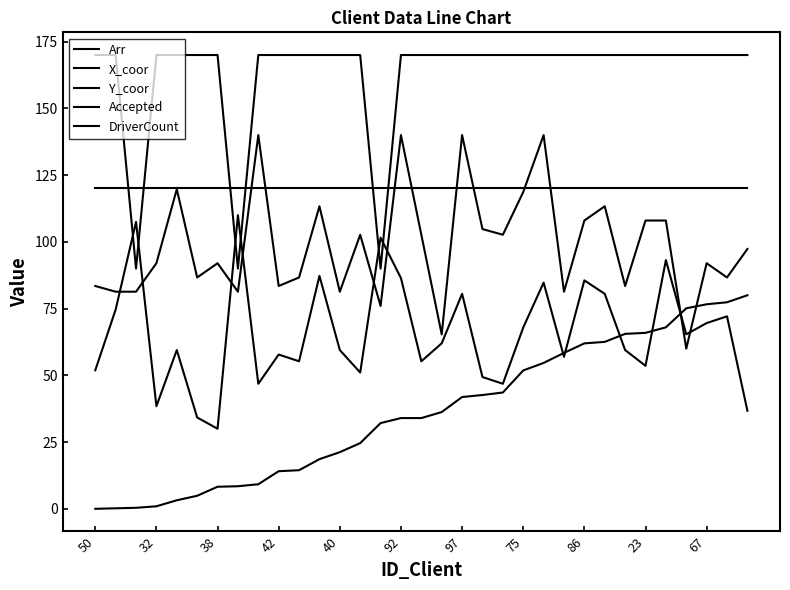

How many lines are shown in the chart?

5